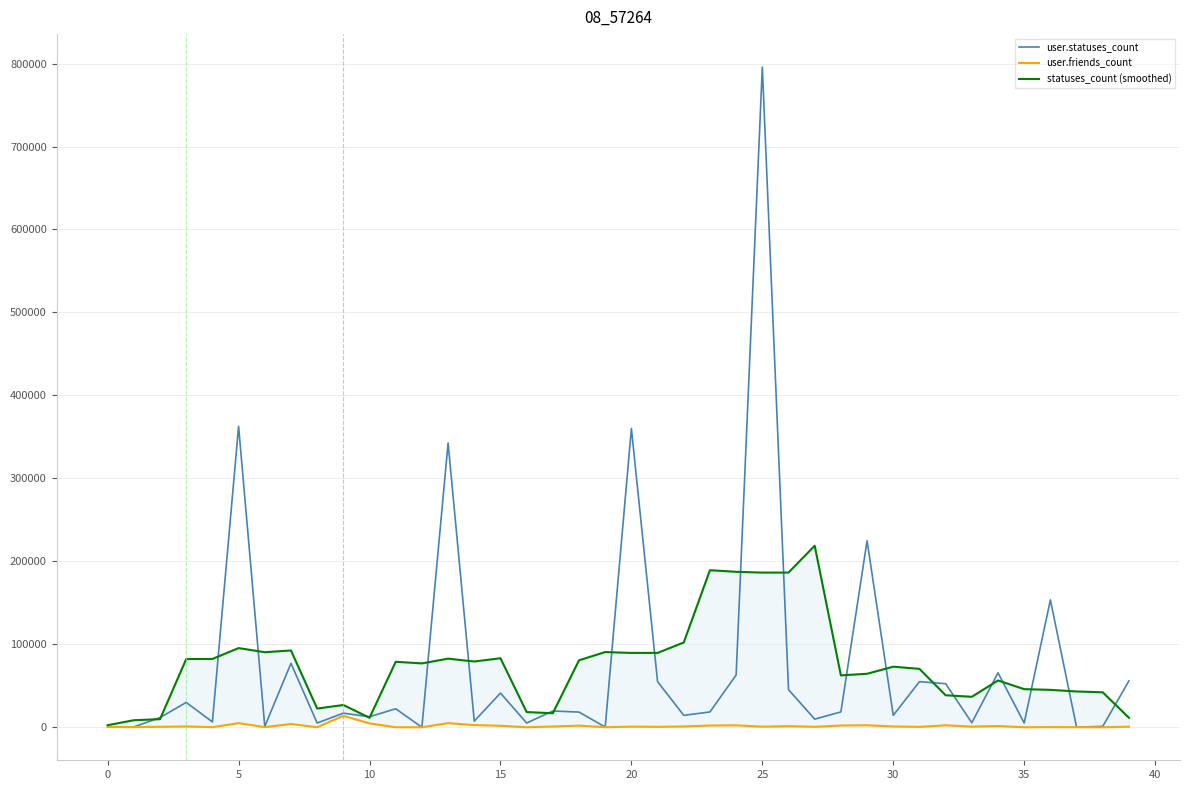

At how many categories does at least one series exceed 625116?

1